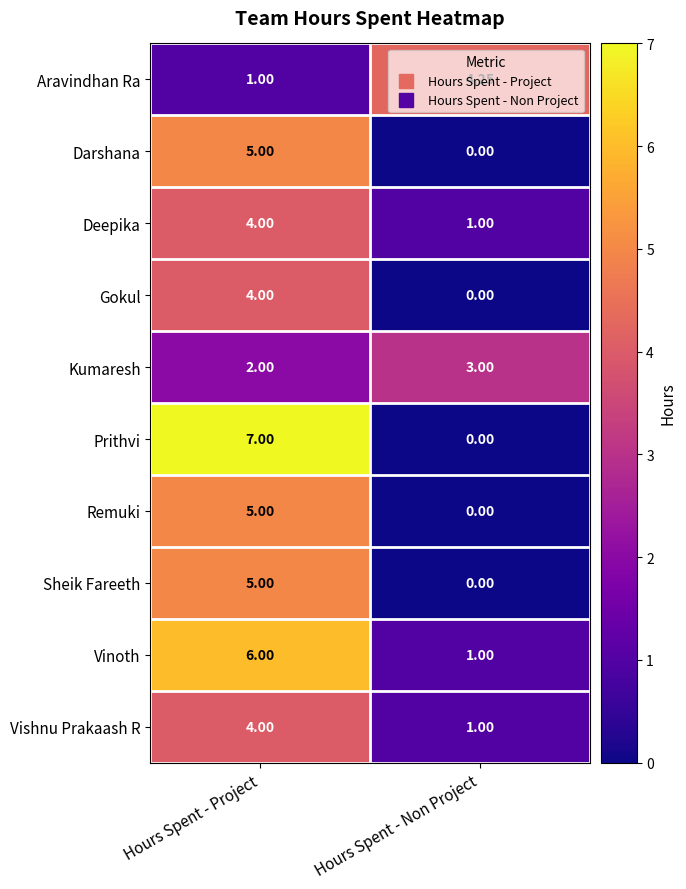

Where does the Aravindhan Ra series first go above 4?

Hours Spent - Non Project